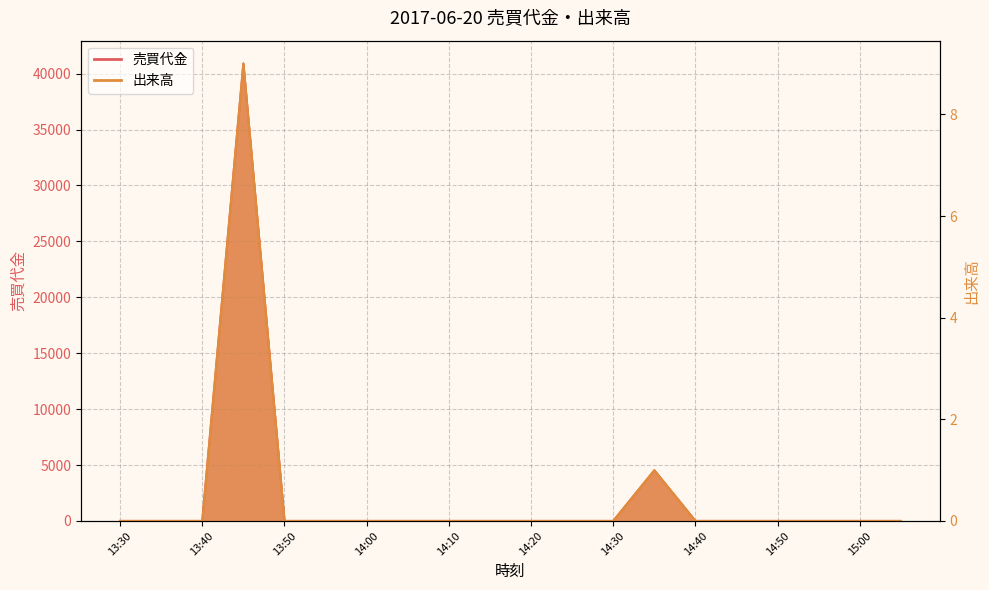

True or false: 売買代金 and 出来高 intersect in this chart.

False